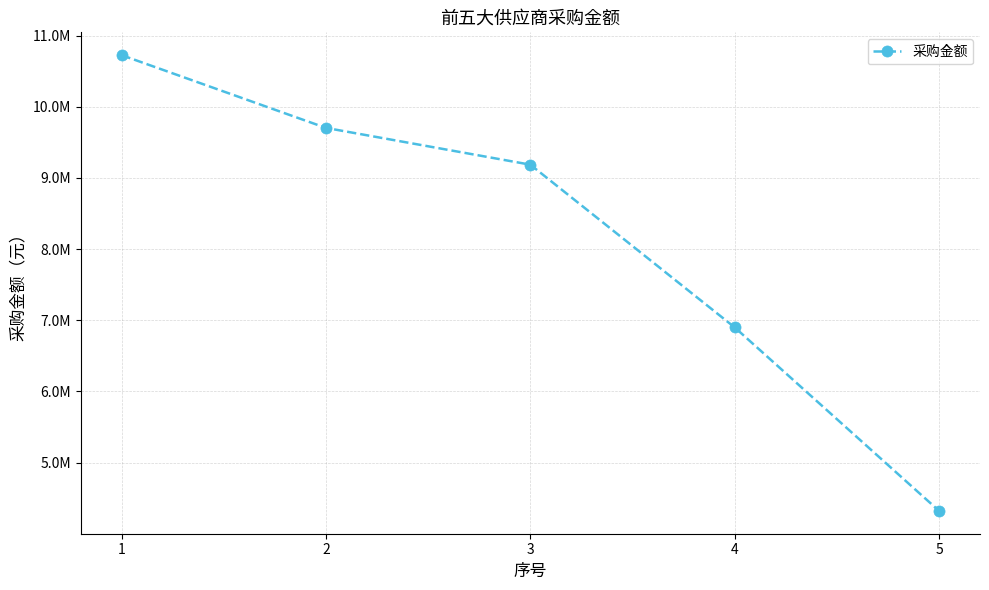

What is the difference between the maximum and minimum values?

6404839.5